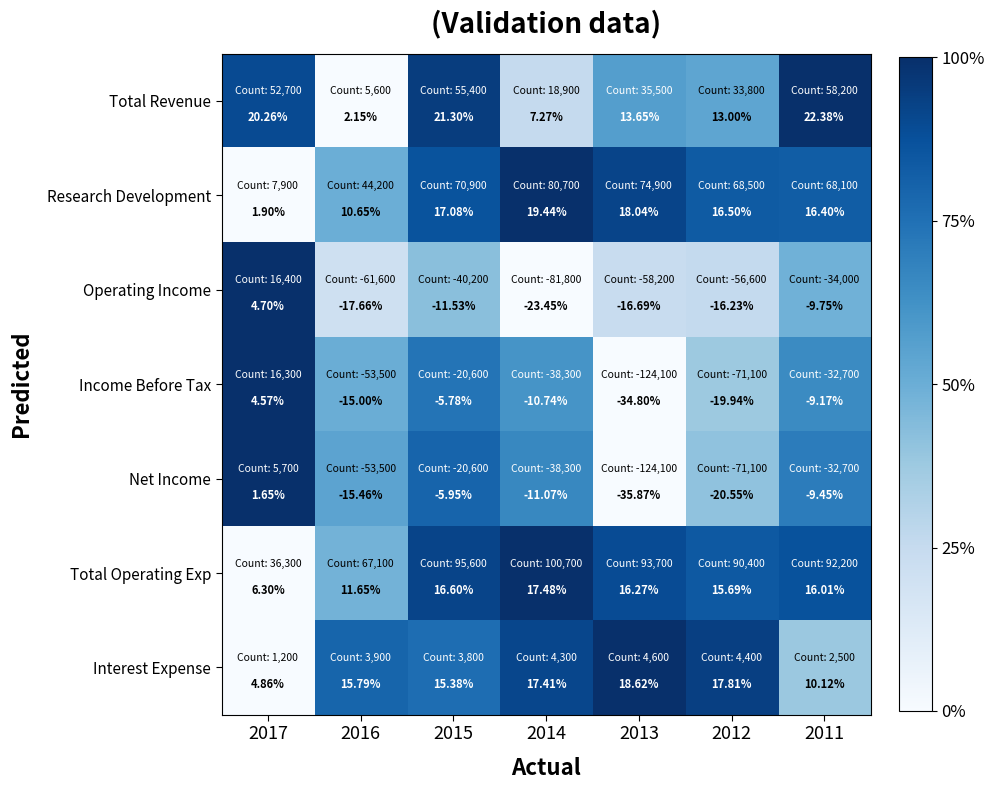

Between 2015 and 2014, which series saw the biggest shift?

Total Revenue